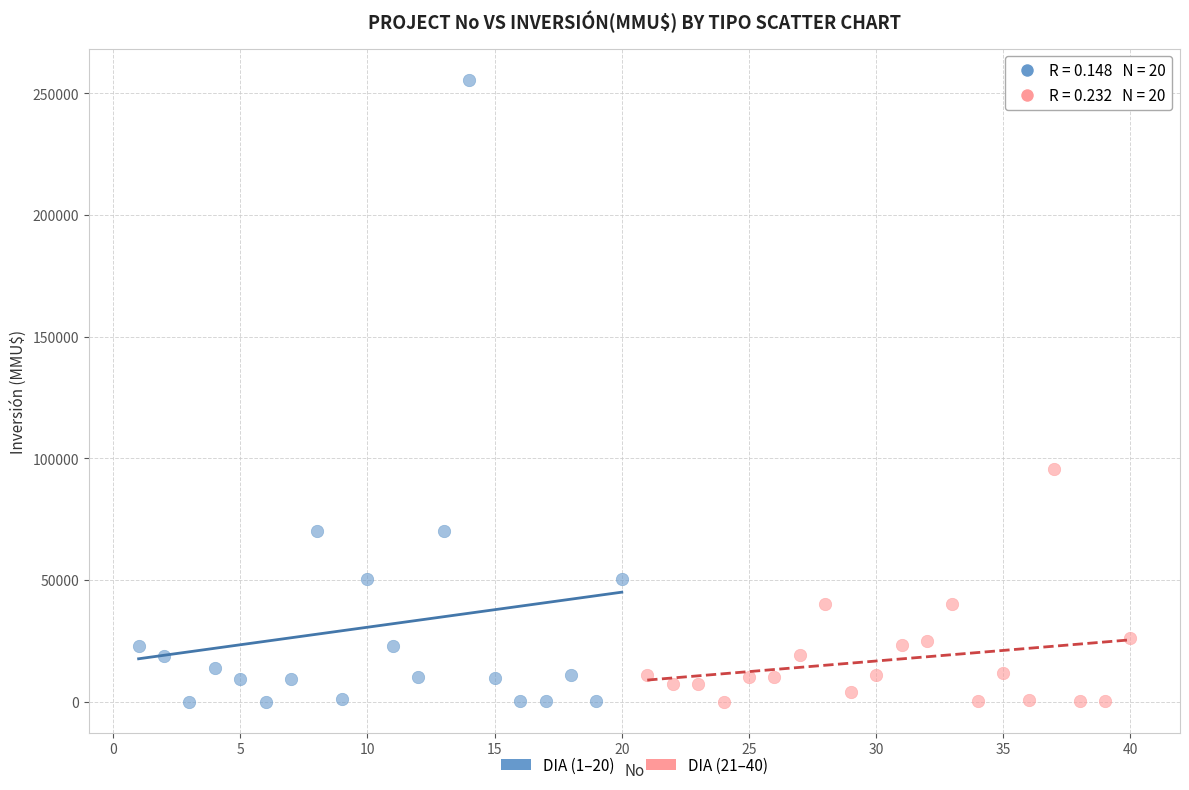

Which series reaches the maximum Y coordinate?

DIA (1–20)